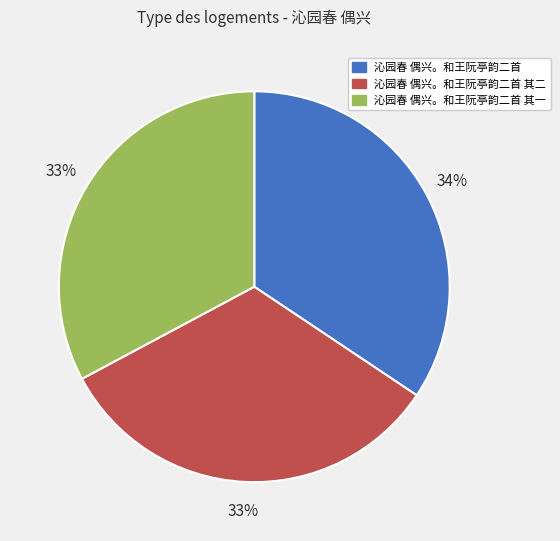

To the nearest percent, what is the average slice percentage?

33%